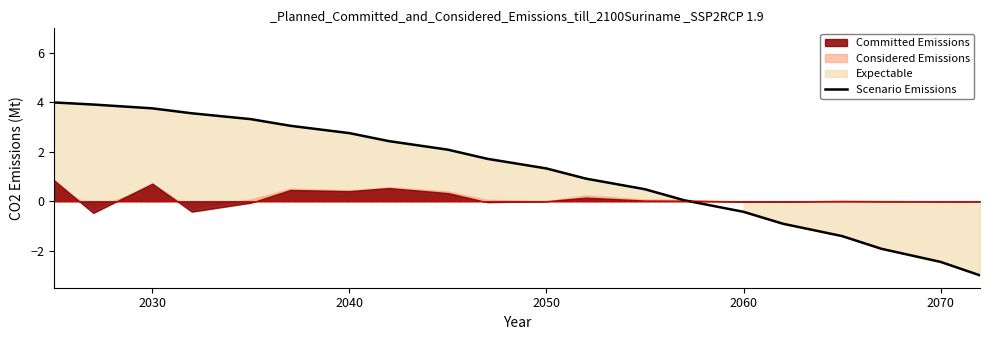

Reading right to left, extract all data points from this chart.

-3.0	-2.5	-1.9	-1.4	-0.9	-0.4	0.0	0.5	0.9	1.3	1.7	2.1	2.4	2.8	3.1	3.3	3.6	3.8	3.9	4.0